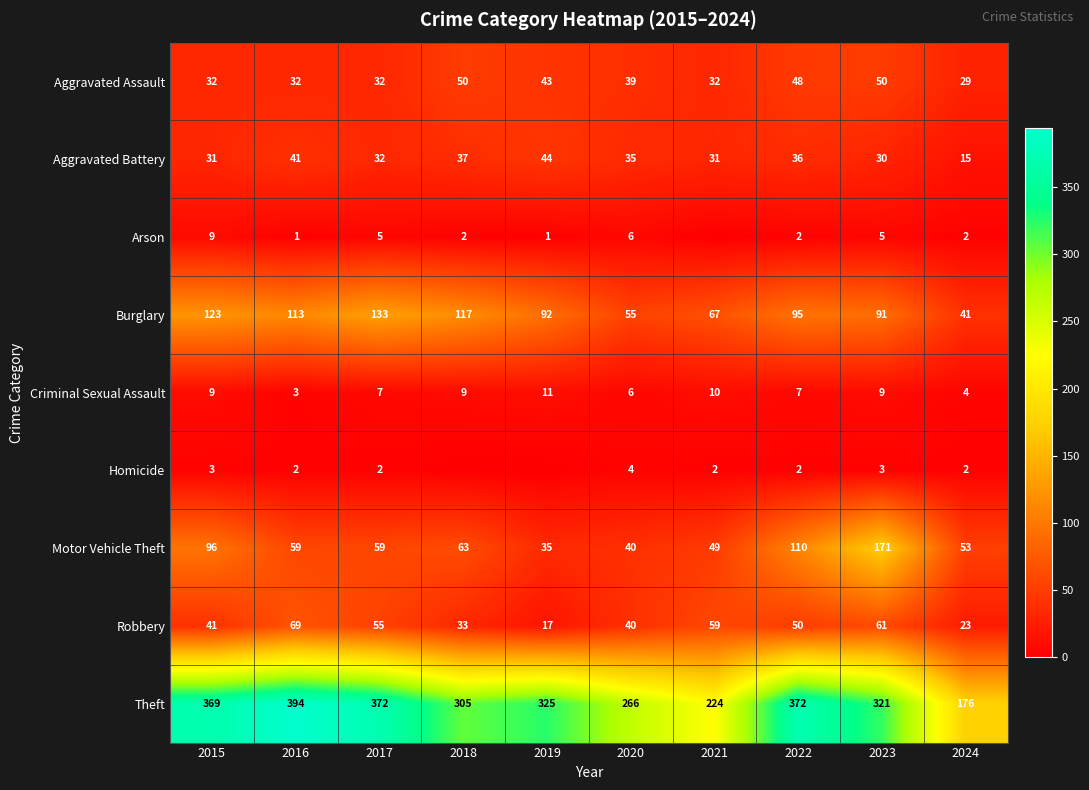

At which category is the sum across all series the highest?

2023